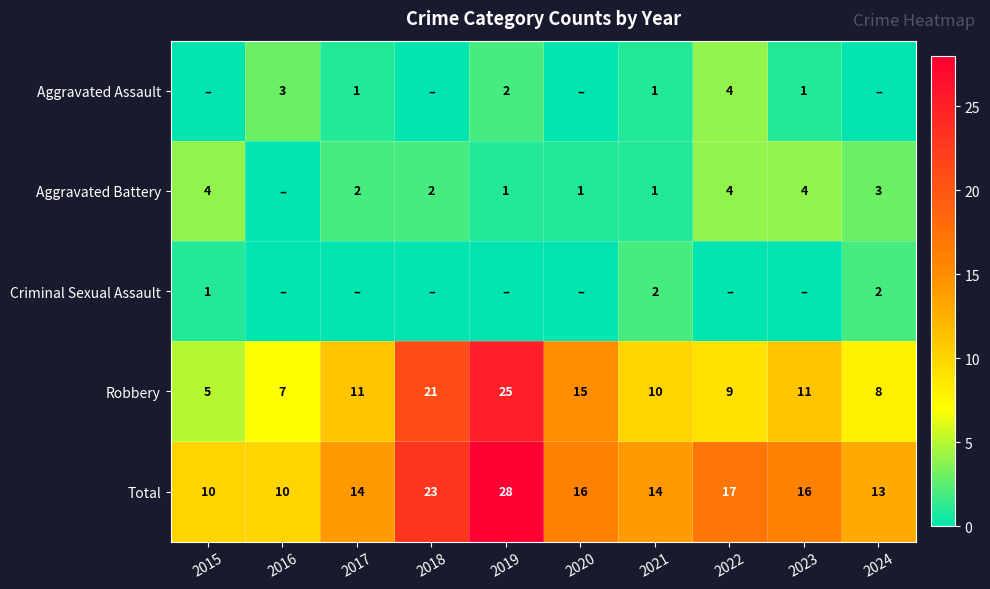

What is the approximate value of Total at 2020, to the nearest 10?

20